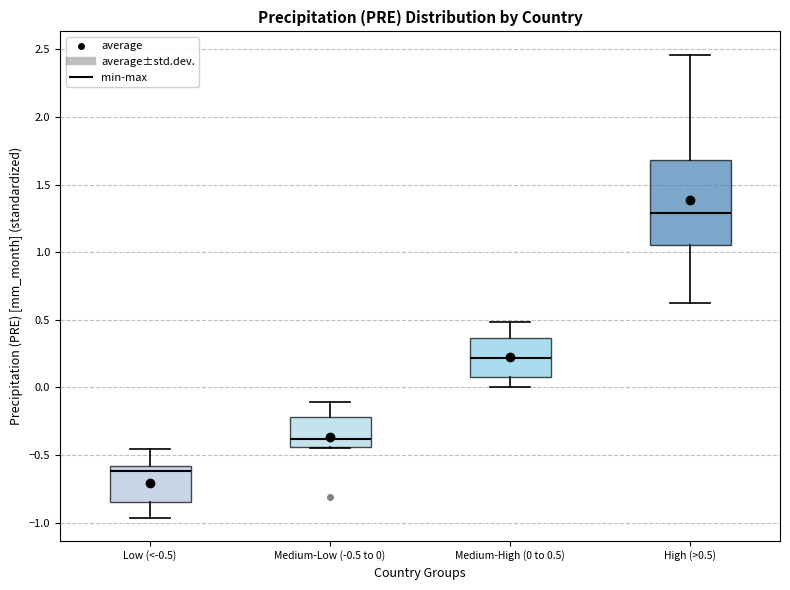

Reading left to right, transcribe this box plot: for each box, give where its median line is, the range the box spans, and where its two whiskers end, as read against the y-axis. The values are not printed on the chart, so give them approximately, as read against the axis.

Low (<-0.5): median -0.60 (just below the box's upper edge), box -0.85 to -0.60, whiskers -0.95 to -0.45
Medium-Low (-0.5 to 0): median -0.40, box -0.45 to -0.20, whiskers -0.45 to -0.10
Medium-High (0 to 0.5): median 0.20, box 0.05 to 0.35, whiskers 0.00 to 0.50
High (>0.5): median 1.30, box 1.05 to 1.70, whiskers 0.60 to 2.45